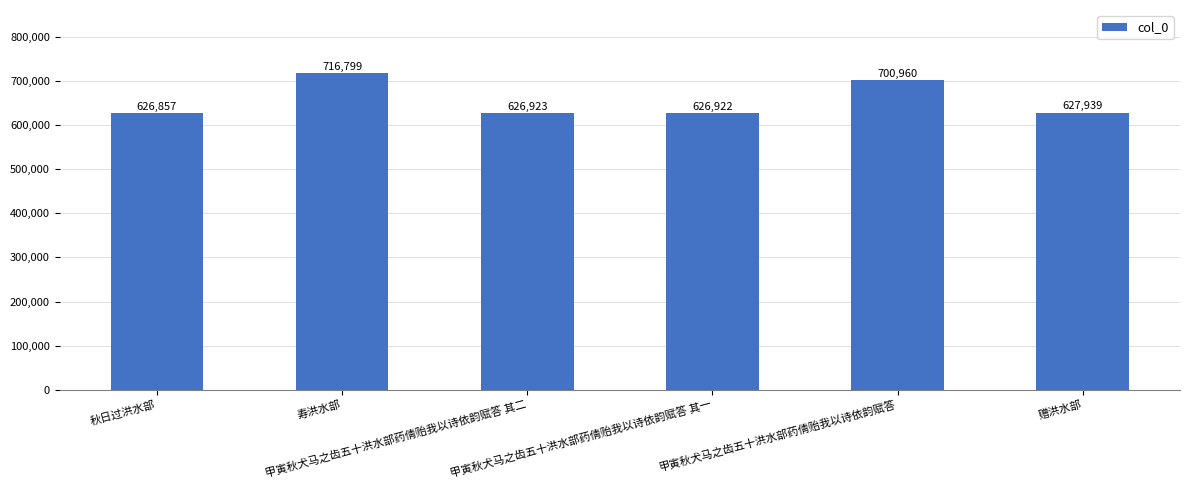

What is the ratio of the value at 甲寅秋犬马之齿五十洪水部药倩贻我以诗依韵赋答 to the value at 赠洪水部?

1.1